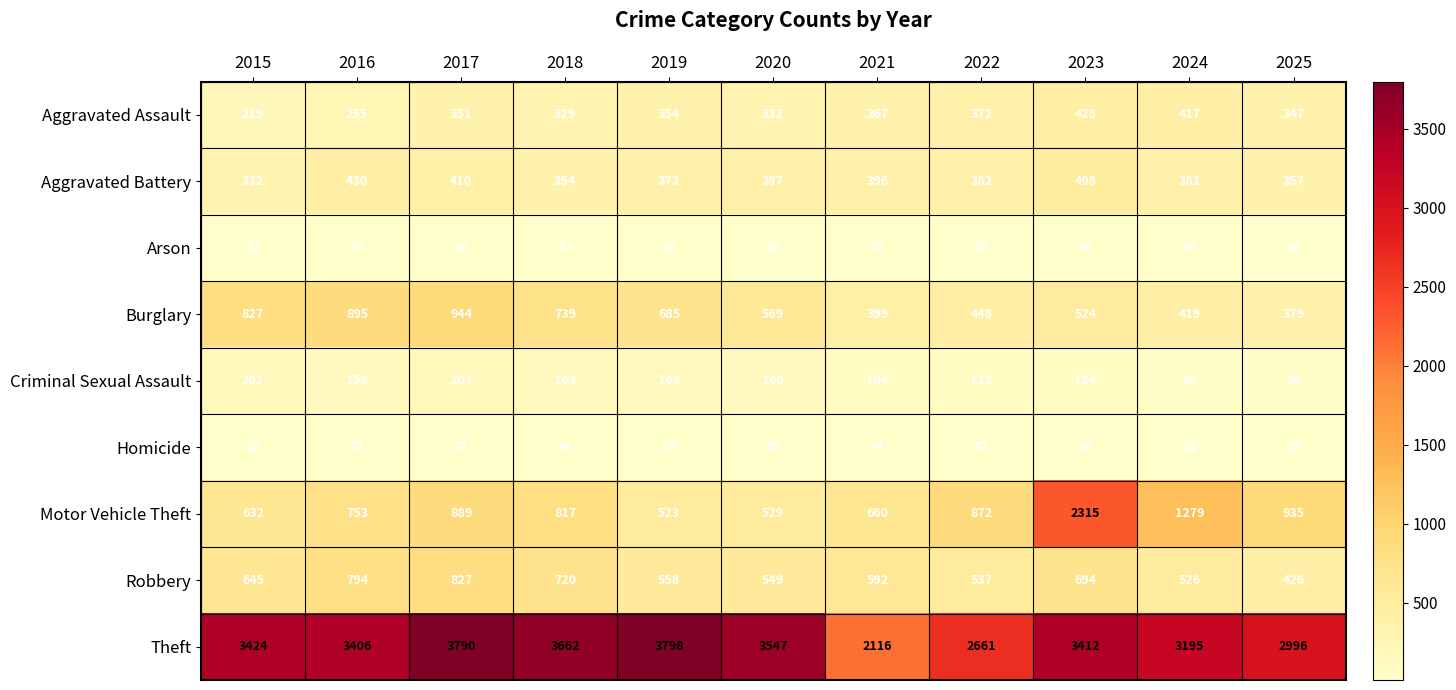

The Aggravated Battery series shows 382 at 2022. True or false?

True